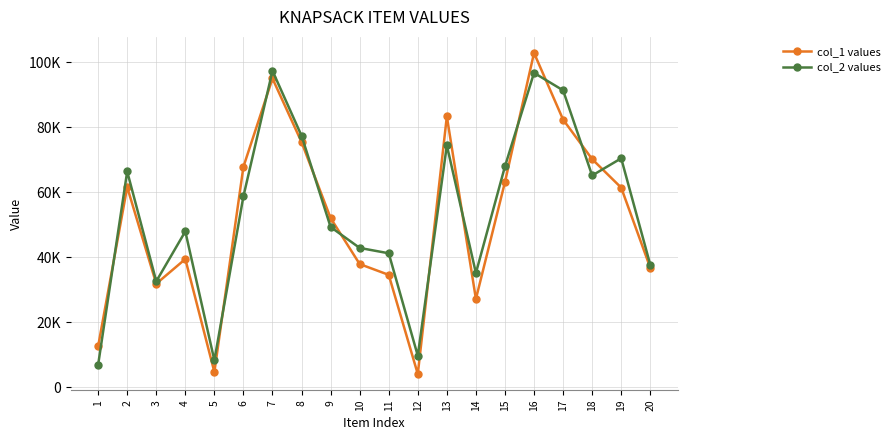

How many interior local peaks does the col_2 values series have?

6